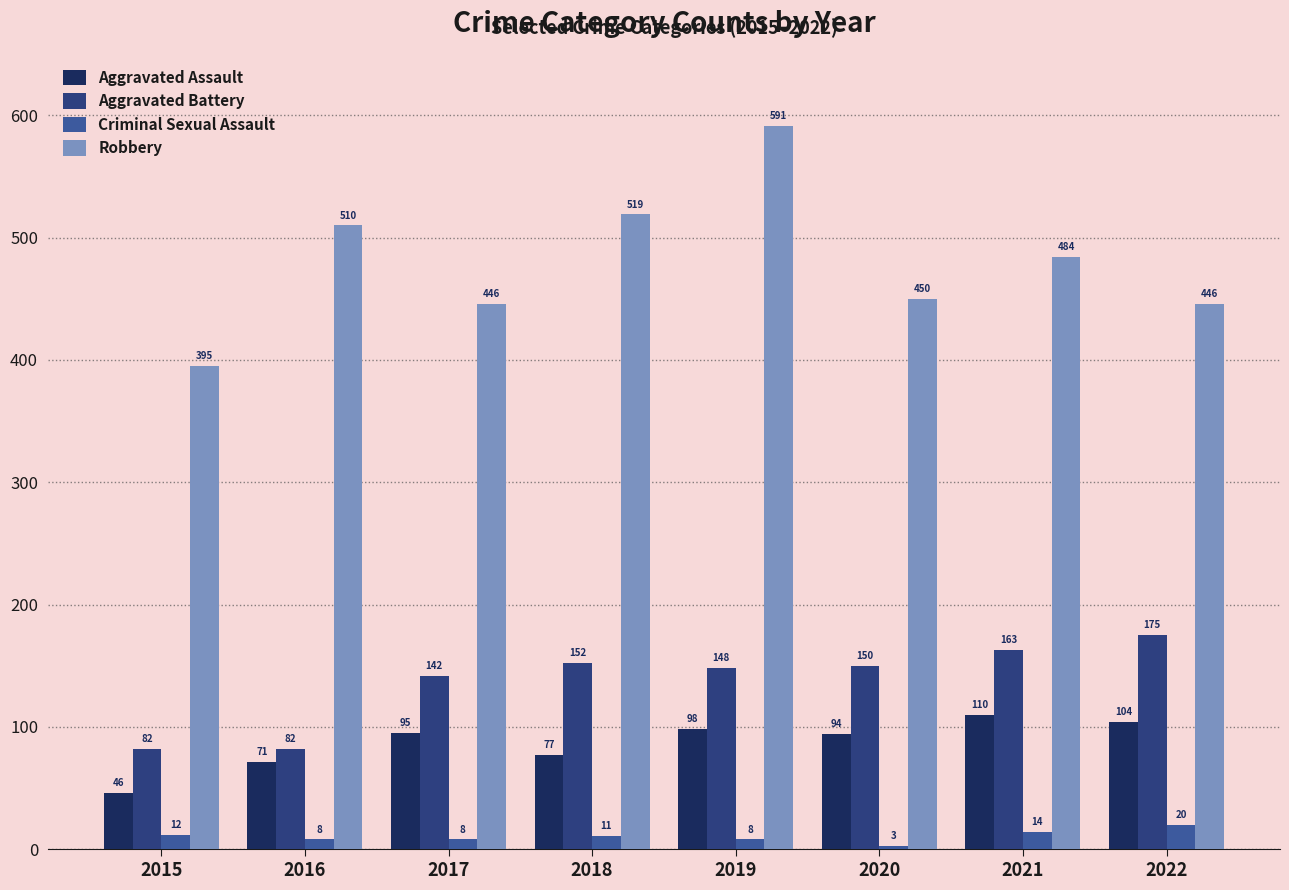

The value of Criminal Sexual Assault at 2020 is 3. True or false?

True